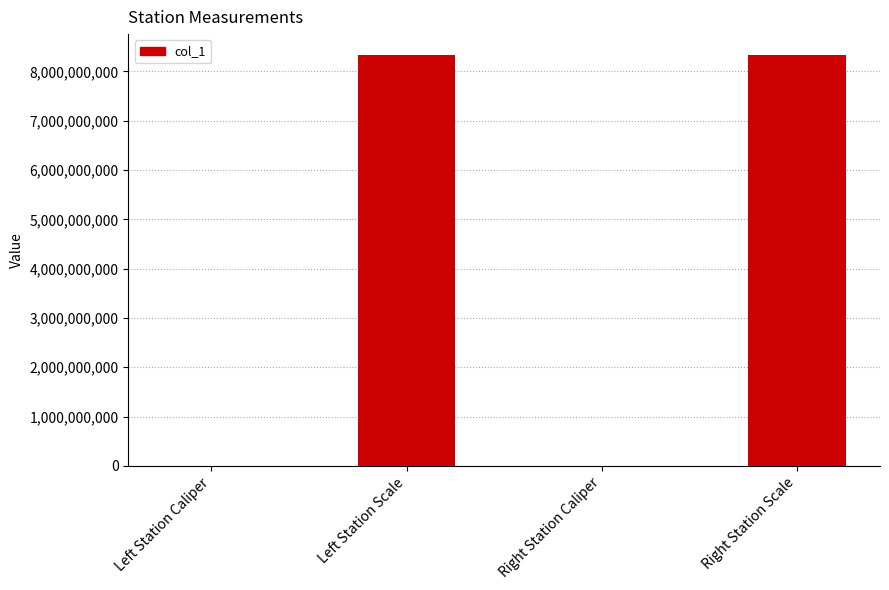

What is the greatest value displayed?

8340107097